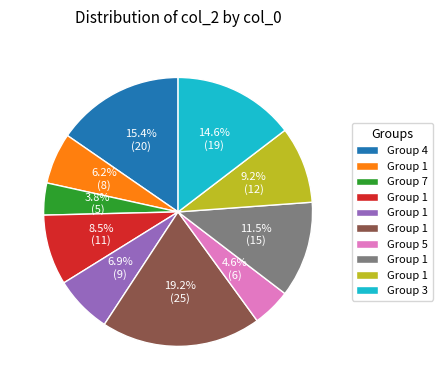

Does any single category account for the majority?

No